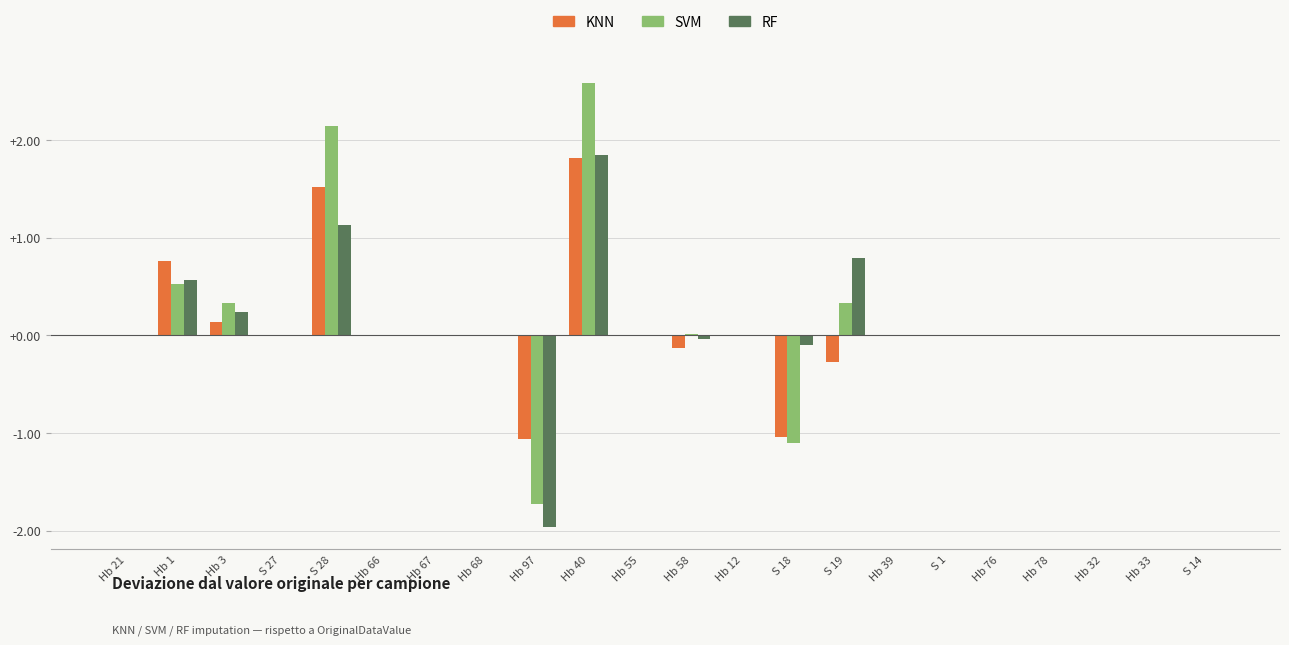

What is the greatest value displayed?

2.6